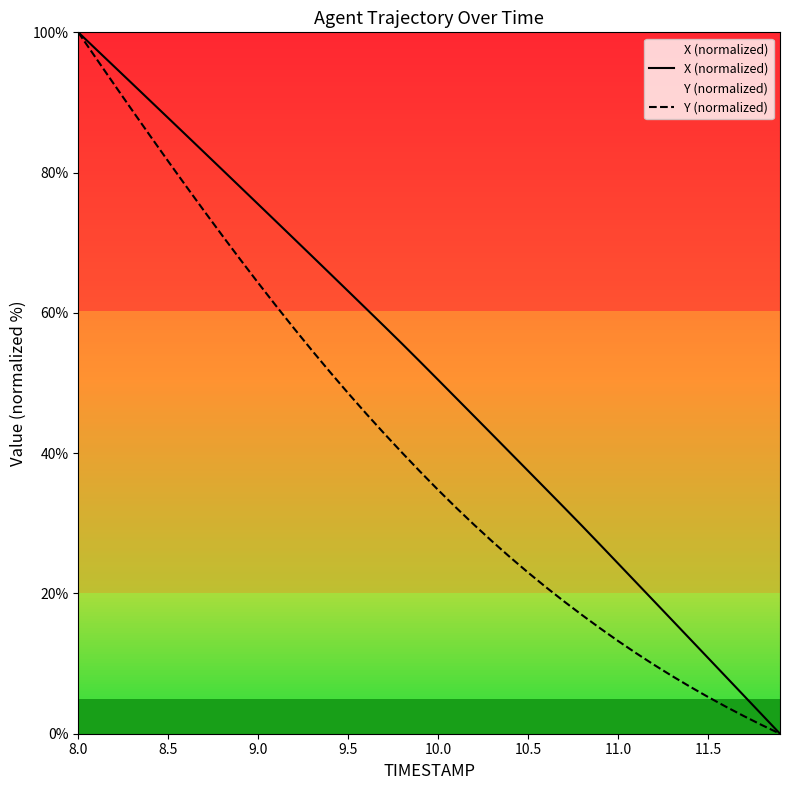

Reading right to left, transcribe all the data shown in this chart.

X (normalized): 0.0	2.7	5.4	8.1	10.8	13.5	16.2	18.9	21.6	24.3	27.0	29.6	32.3	34.9	37.5	40.1	42.7	45.3	47.9	50.5	53.0	55.6	58.1	60.6	63.1	65.6	68.1	70.5	73.0	75.5	78.0	80.4	82.9	85.3	87.8	90.2	92.7	95.1	97.6	100.0
Y (normalized): 0.0	1.2	2.5	3.8	5.2	6.7	8.2	9.8	11.5	13.2	15.0	16.9	18.9	20.9	23.0	25.2	27.4	29.8	32.2	34.8	37.4	40.1	42.8	45.6	48.5	51.5	54.6	57.8	61.0	64.3	67.6	71.0	74.5	78.0	81.6	85.2	88.9	92.6	96.3	100.0